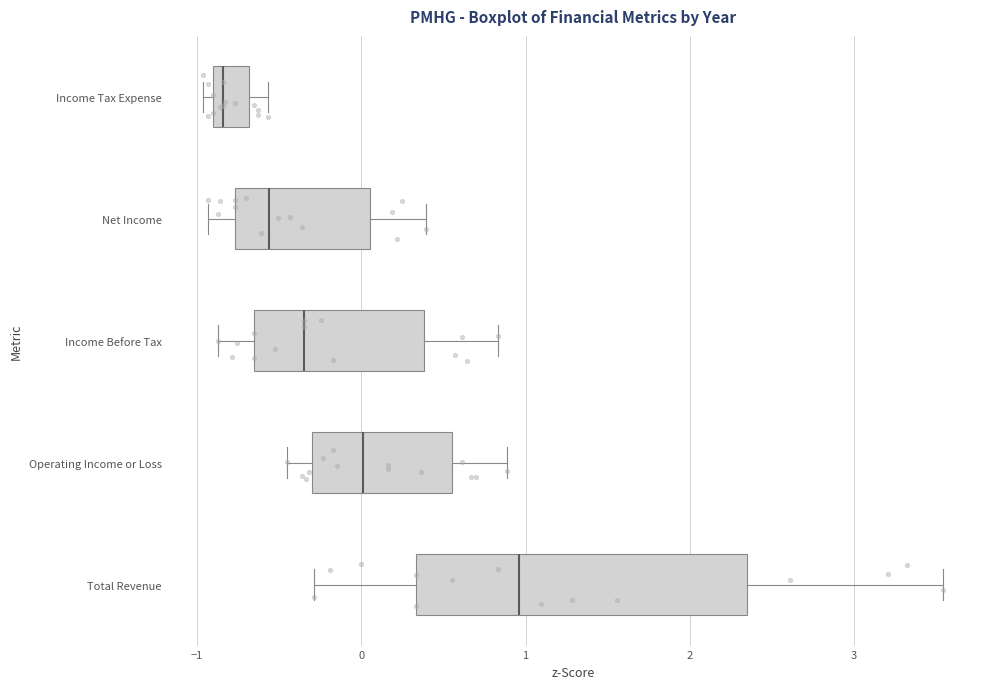

Where is the left edge of the box for Income Before Tax on the x-axis? The values are not printed on the chart, so give them approximately, as read against the axis.

-0.7